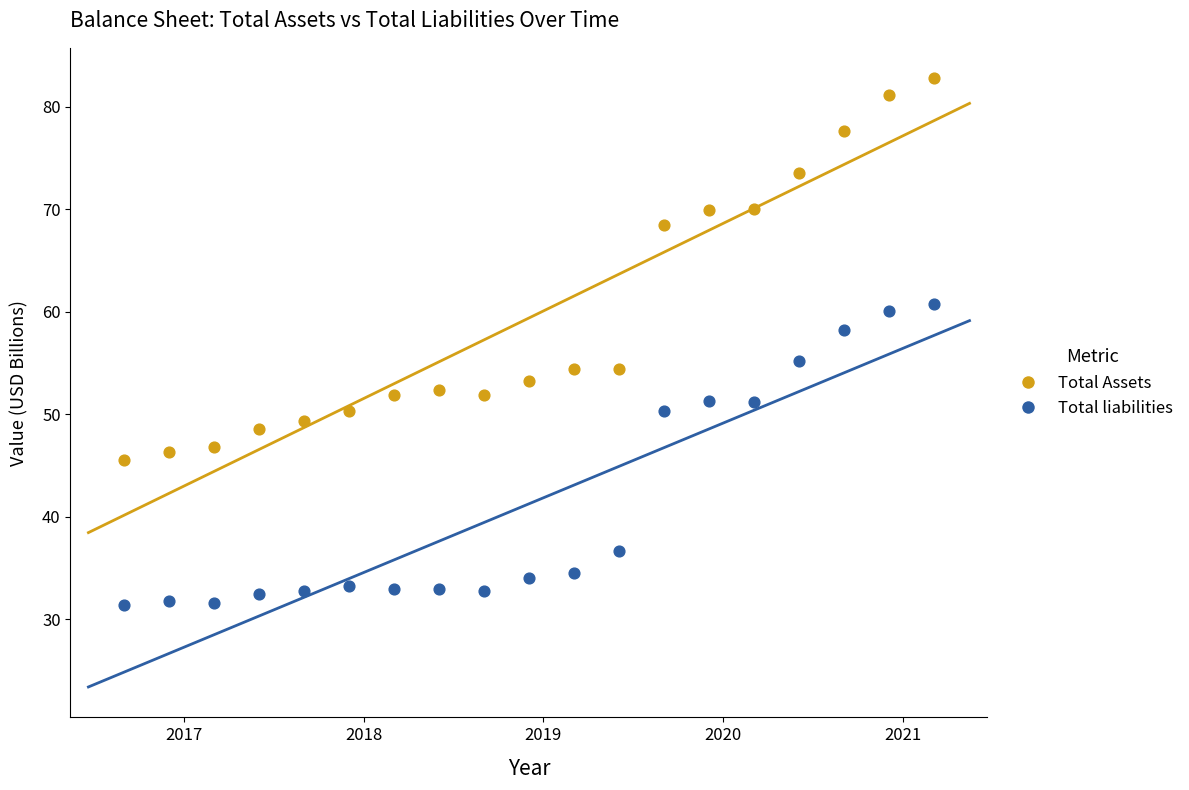

What are all the series names shown in the legend?

Total Assets, Total liabilities